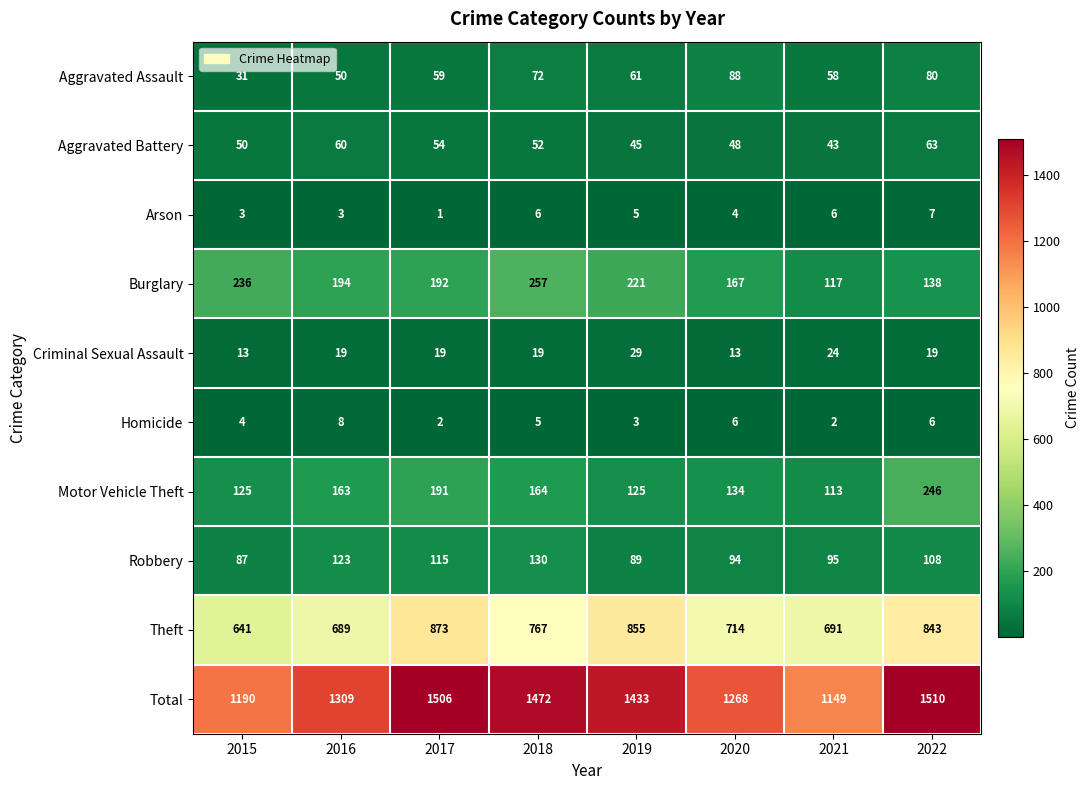

At which category does the chart reach its minimum across all series?

2017